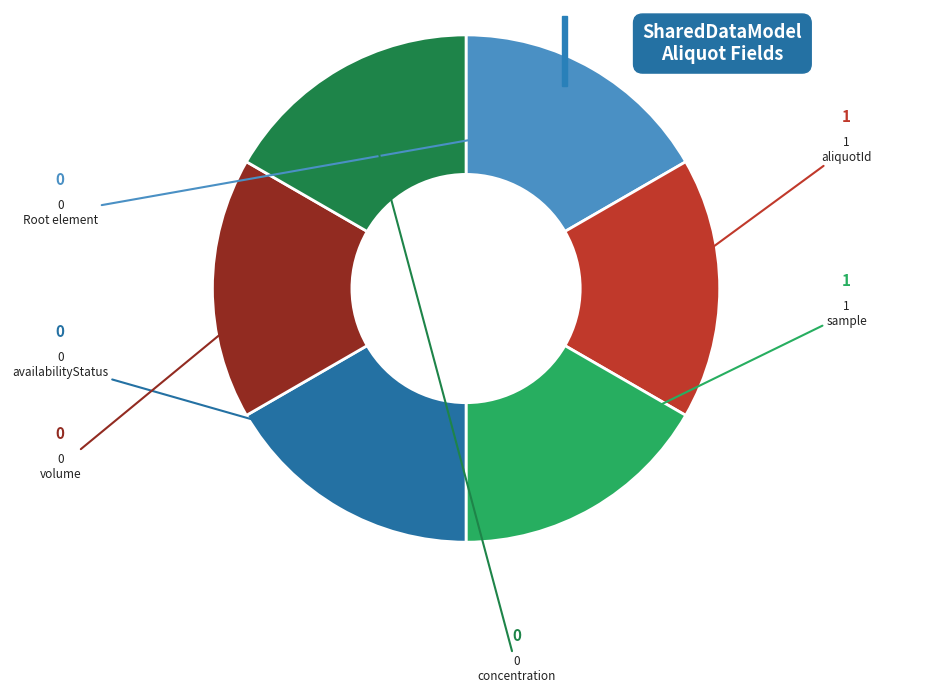

Is there any slice that represents more than half of the pie?

No